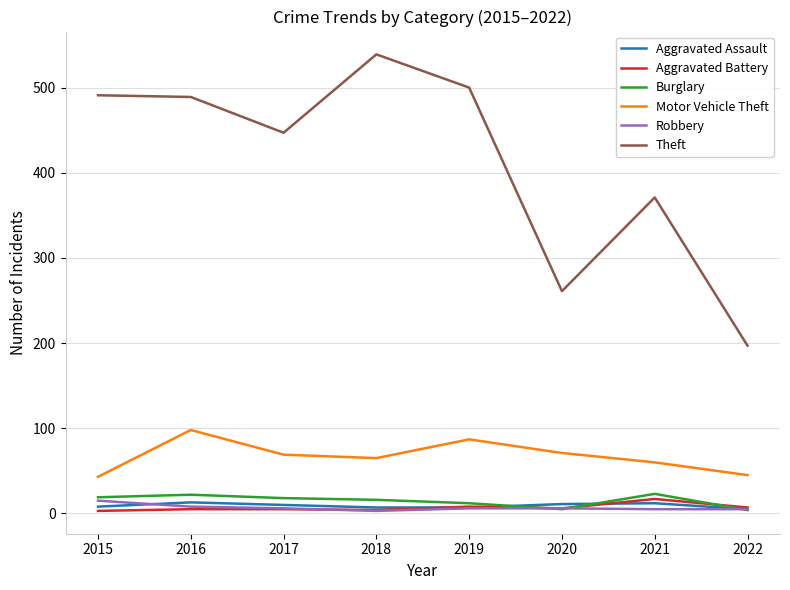

True or false: Theft and Burglary cross at least once.

False